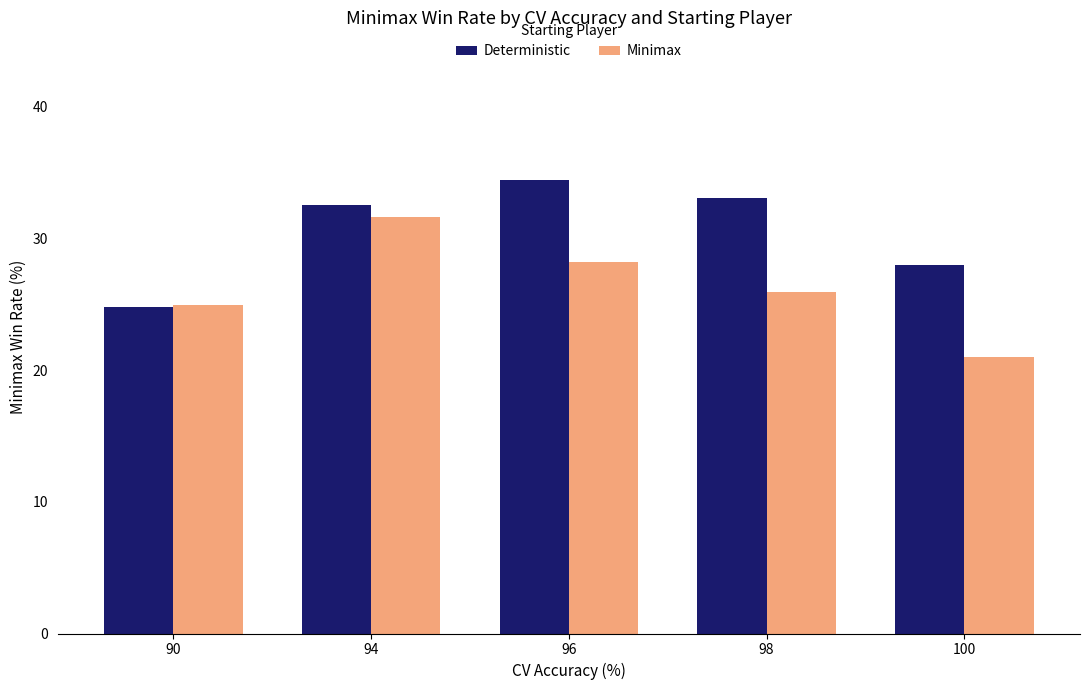

Where is Deterministic nearest to the value 29?

100